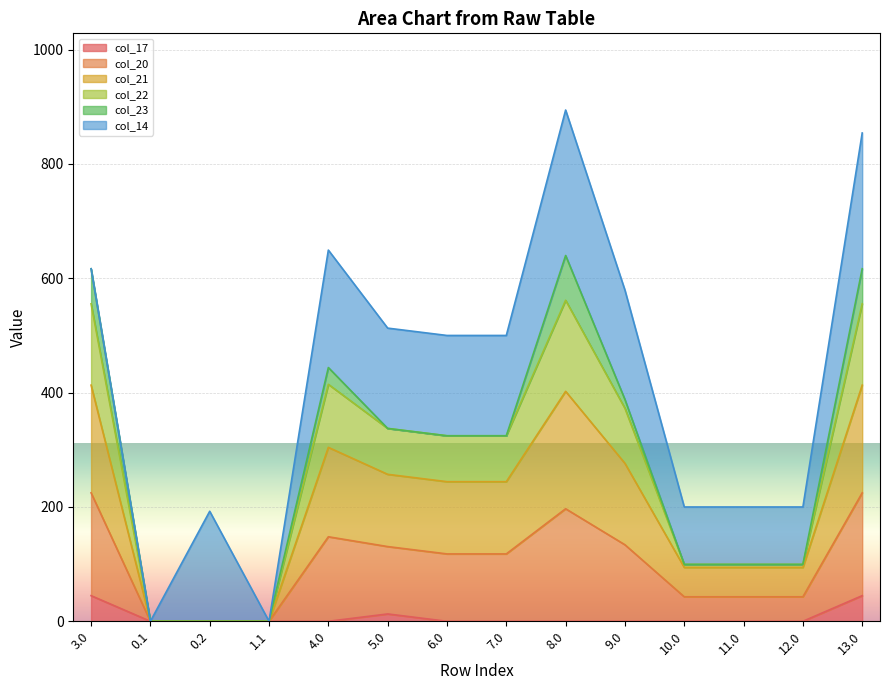

At which label is col_22 closest to 319?

6.0